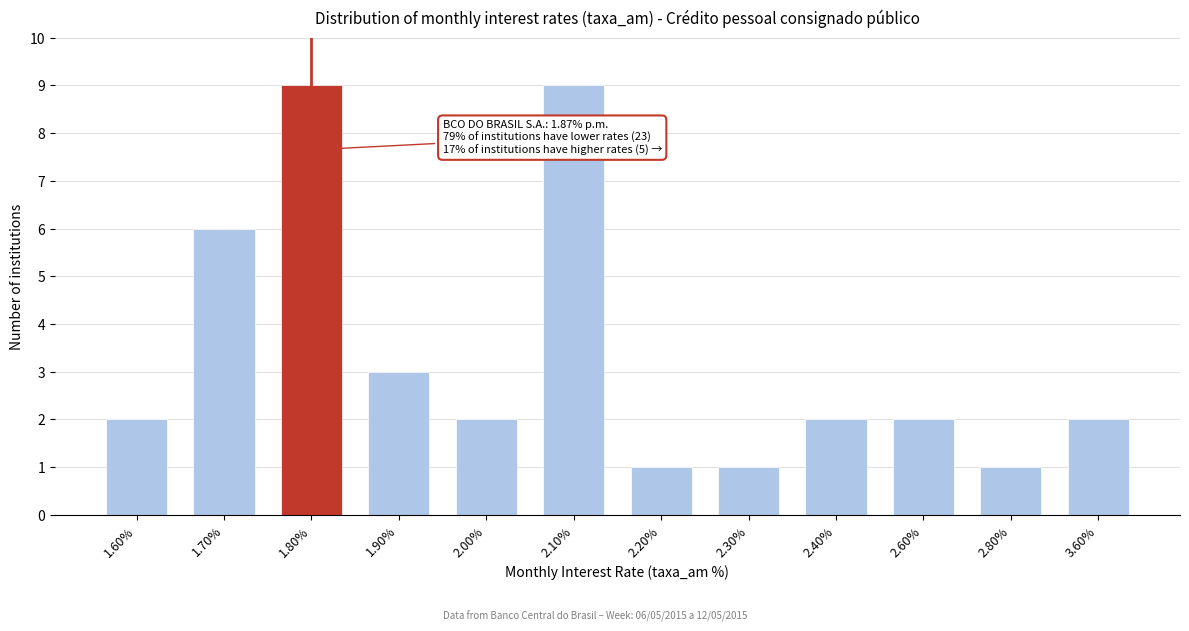

Reading left to right, list all the values displayed in this chart.

1.60%=2	1.70%=6	1.80%=9	1.90%=3	2.00%=2	2.10%=9	2.20%=1	2.30%=1	2.40%=2	2.60%=2	2.80%=1	3.60%=2